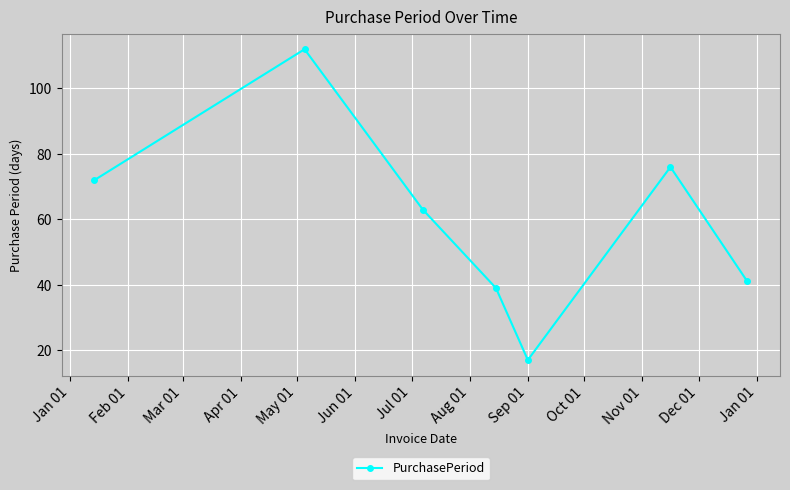

What is the greatest value displayed?

112